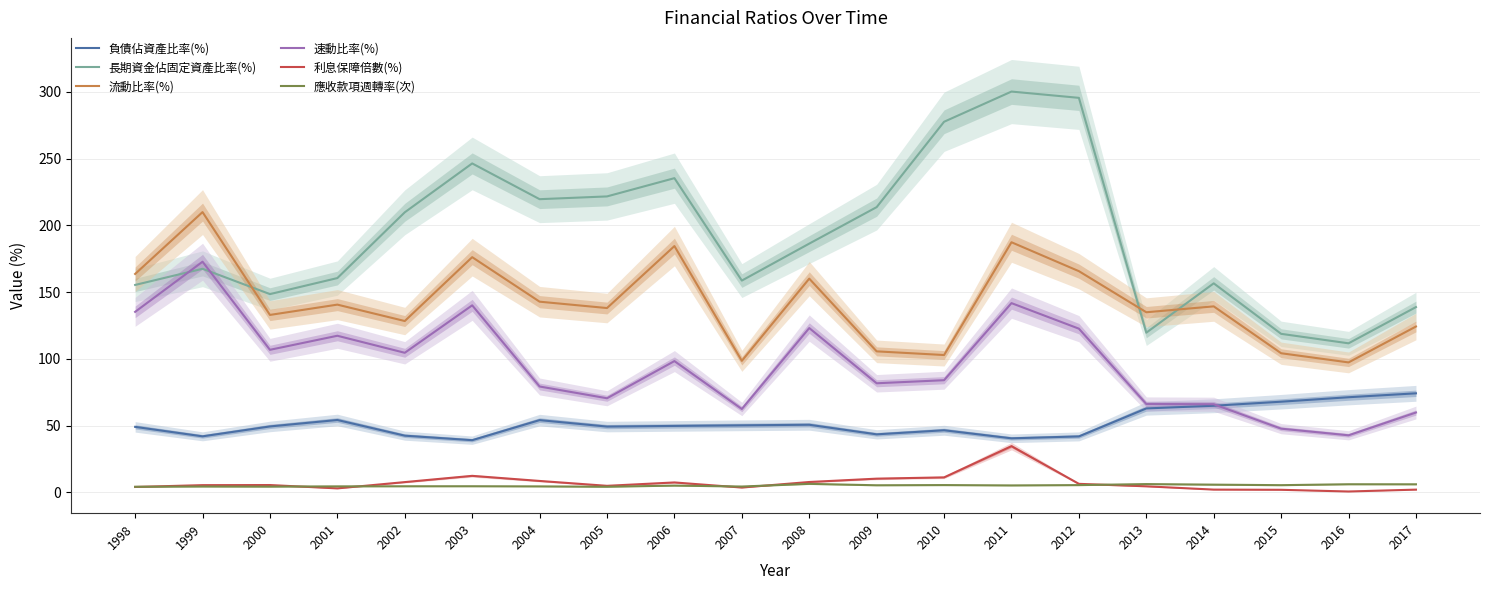

At which category is the sum across all series the highest?

2011